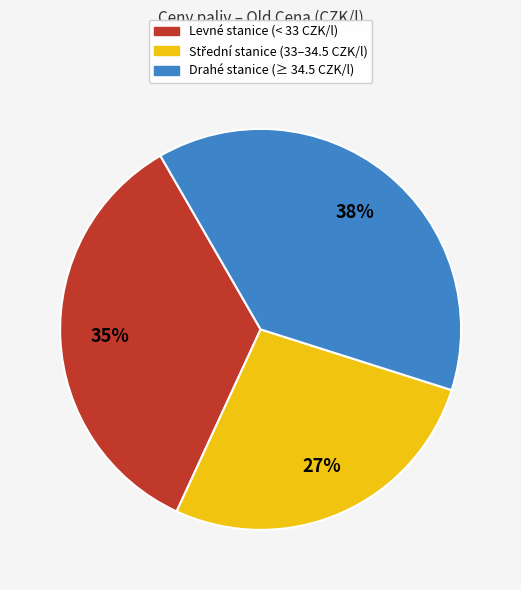

Is there a majority slice in this chart?

No